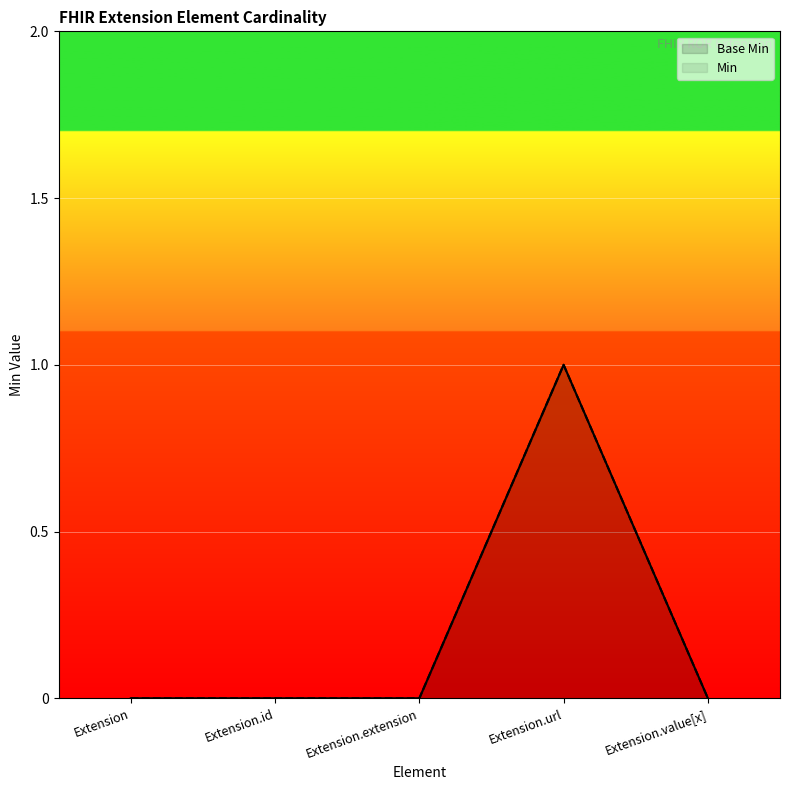

Which category has the lowest value in the Base Min series?

Extension